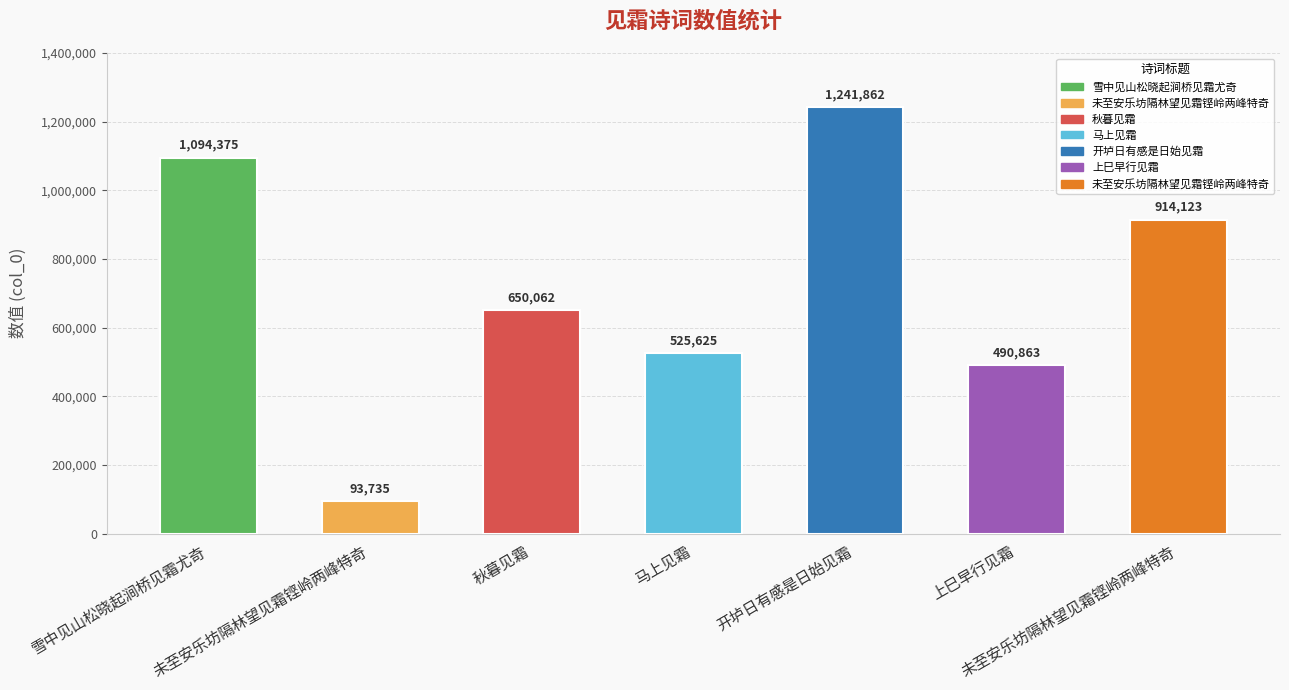

Read the value at 雪中见山松晓起涧桥见霜尤奇, to the nearest 50.

1094400